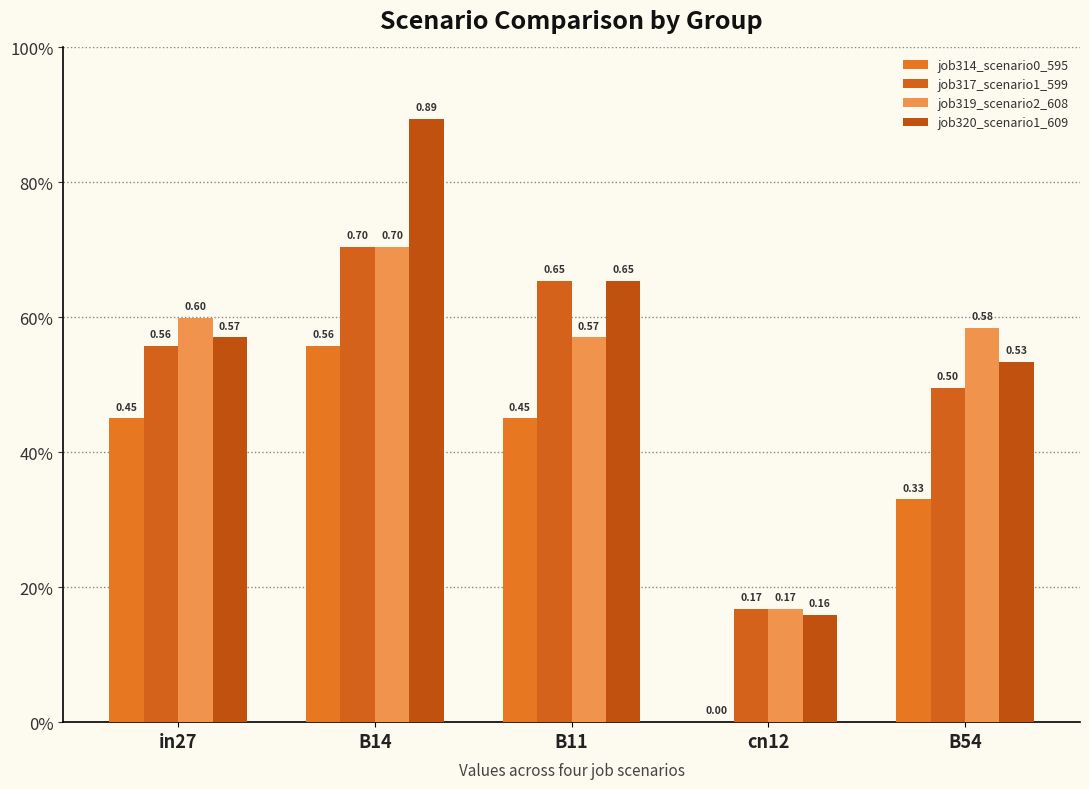

What is the value of the job319_scenario2_608 bar at the 1st from the left?

0.6